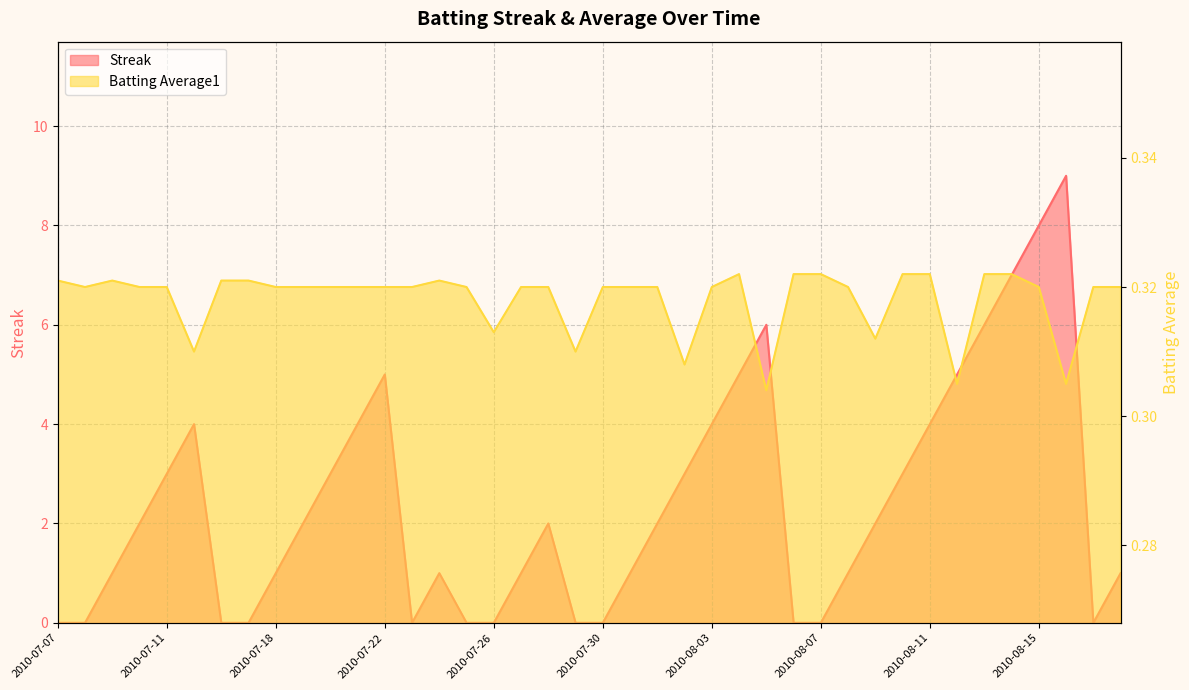

The Batting Average1 series shows 0.3 at 2010-08-14. True or false?

True